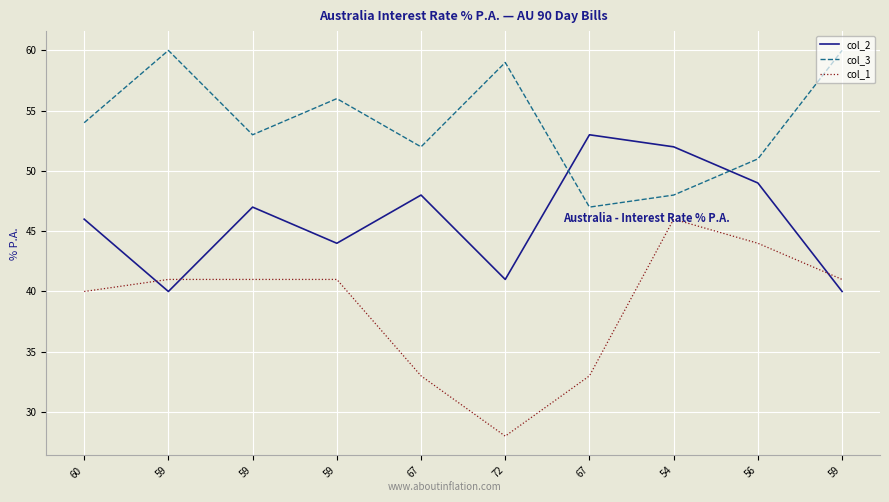

Reading right to left, transcribe all the data shown in this chart.

col_2: 59=40	56=49	54=52	67=53	72=41	67=48	59=44	59=47	59=40	60=46
col_3: 59=60	56=51	54=48	67=47	72=59	67=52	59=56	59=53	59=60	60=54
col_1: 59=41	56=44	54=46	67=33	72=28	67=33	59=41	59=41	59=41	60=40